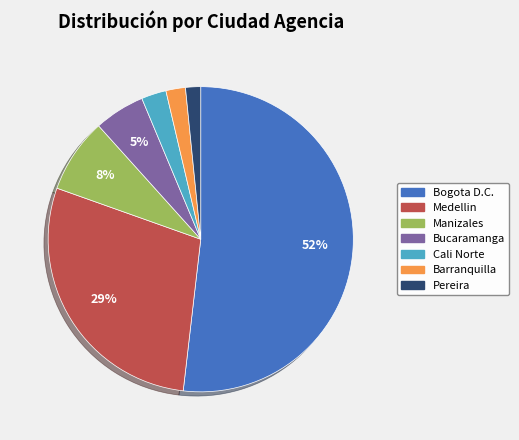

Which category accounts for the majority?

Bogota D.C.